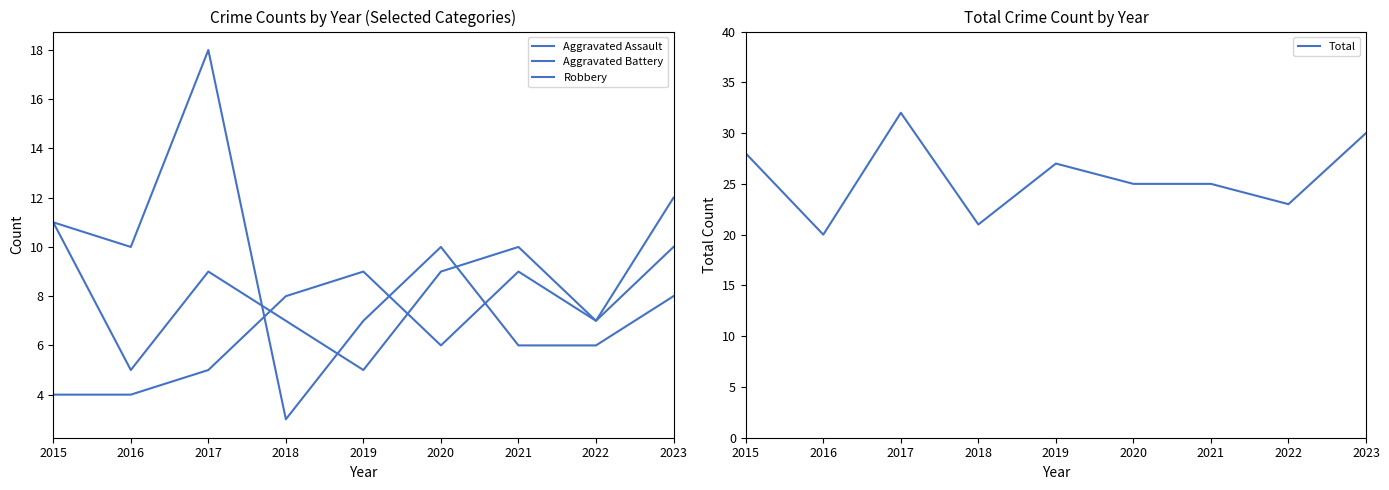

Where do Robbery and Aggravated Battery first cross each other?

2017 and 2018